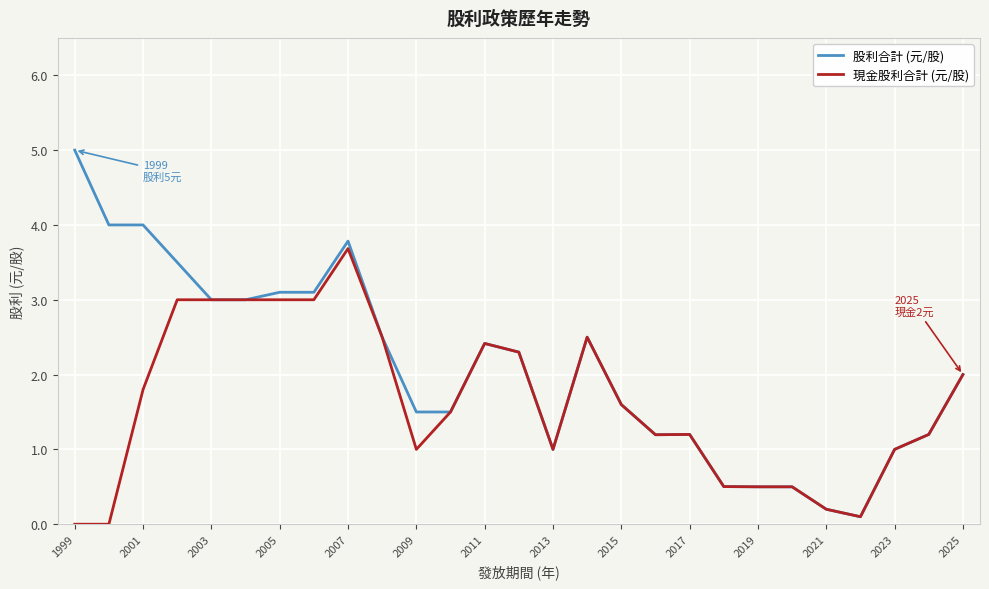

What are all the series names shown in the legend?

股利合計 (元/股), 現金股利合計 (元/股)